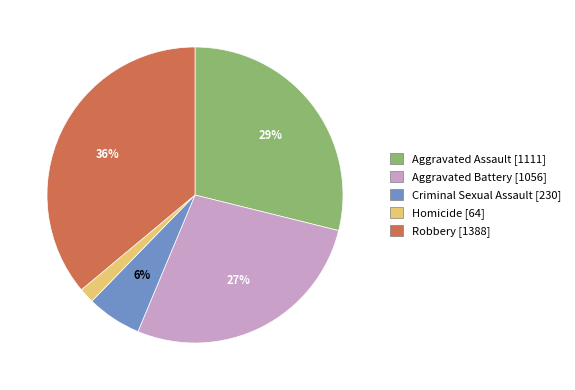

What is the smallest slice in the pie chart?

Homicide